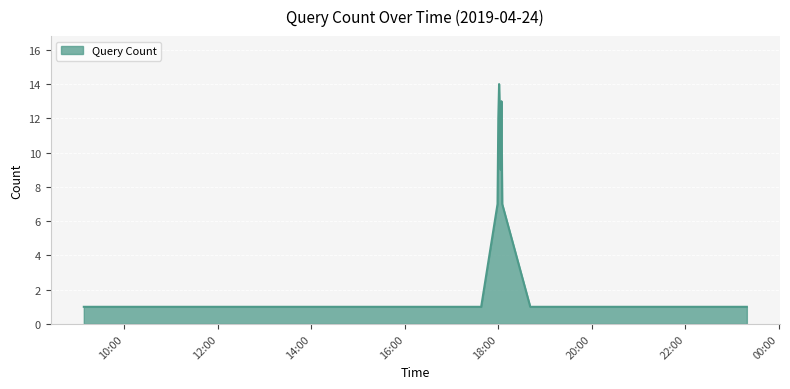

What is the difference between the maximum and minimum values?

13